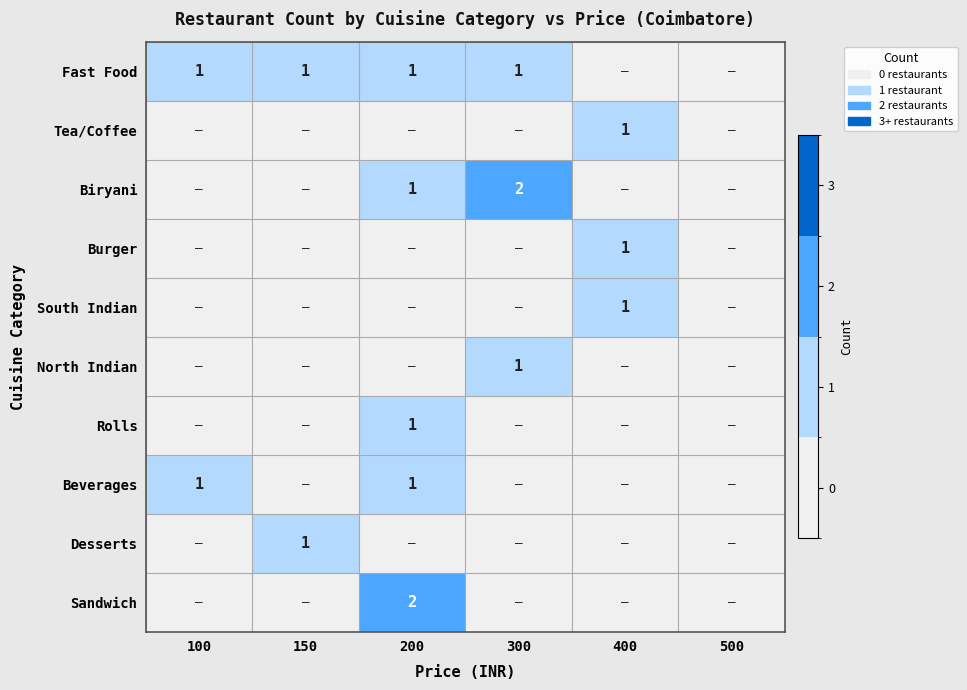

The value of Beverages at 200 is 2. True or false?

False